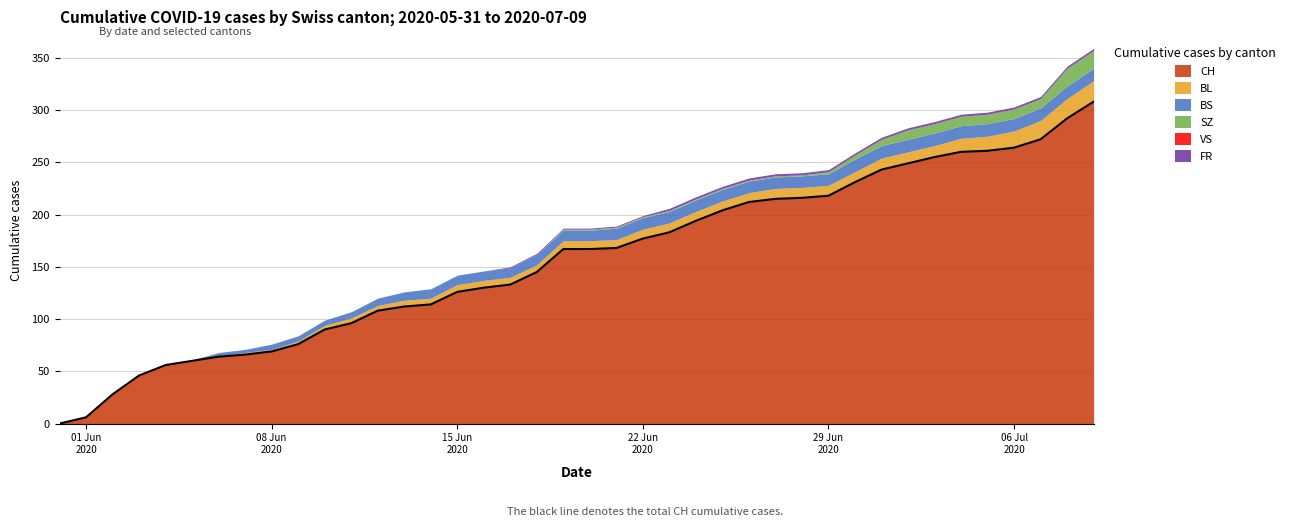

True or false: SZ has more than 2 interior local peaks.

False